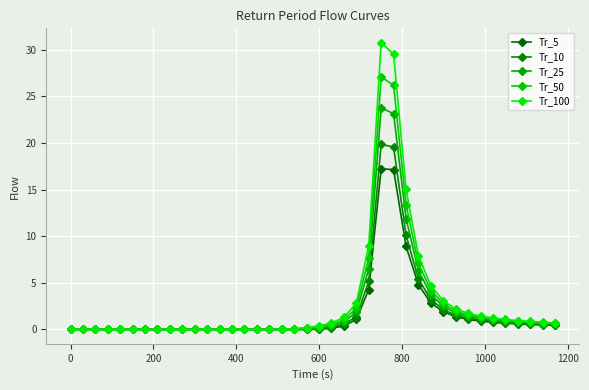

True or false: Tr_10 and Tr_25 cross at least once.

False